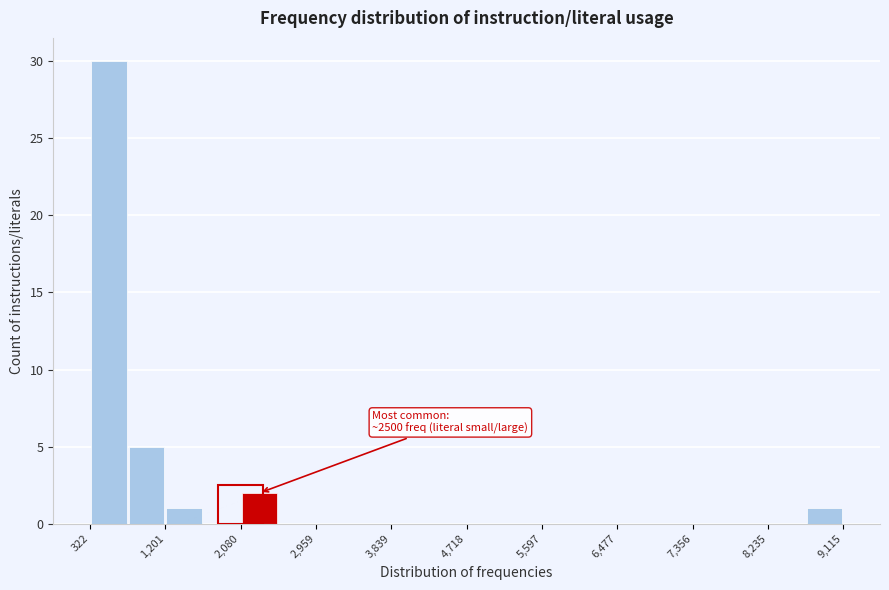

Over which range of the x-axis is the bar tallest?

300 to 800